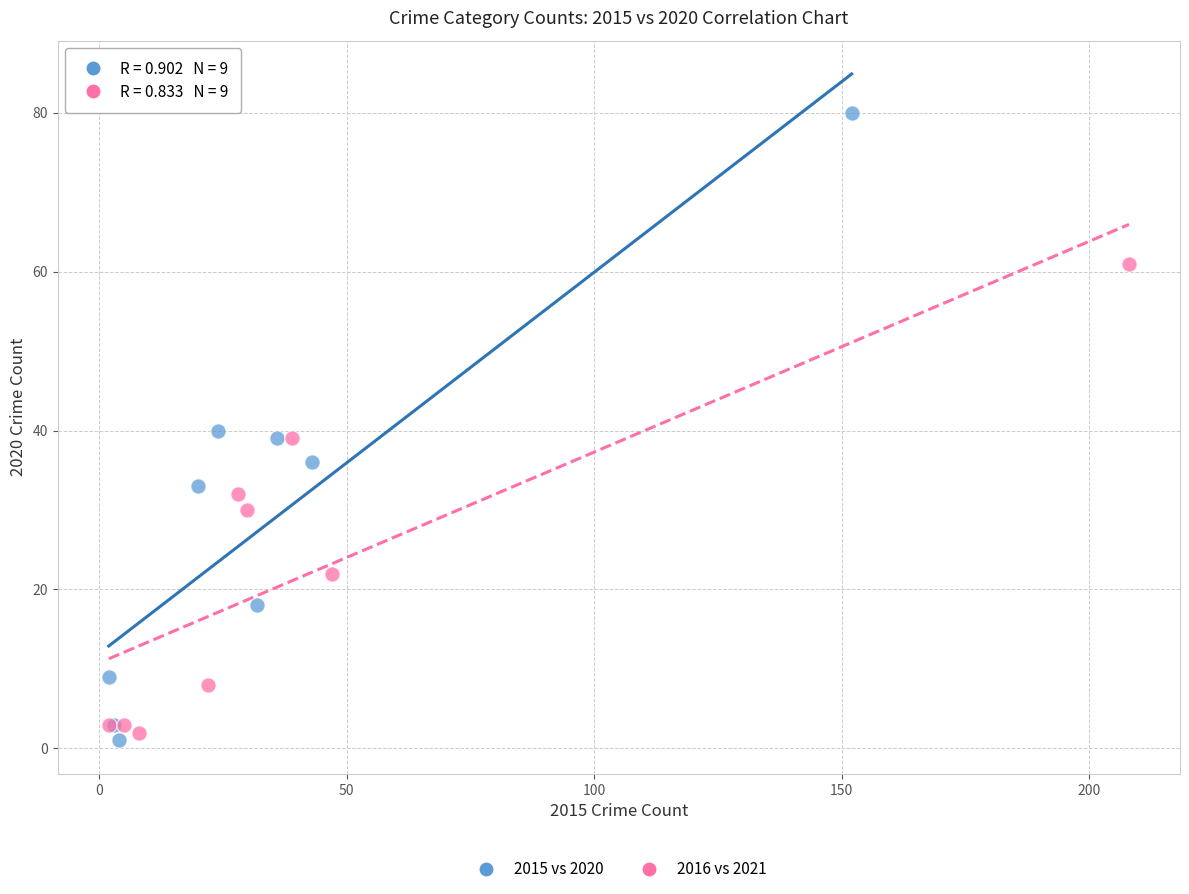

Which series has the widest spread of Y values?

2015 vs 2020